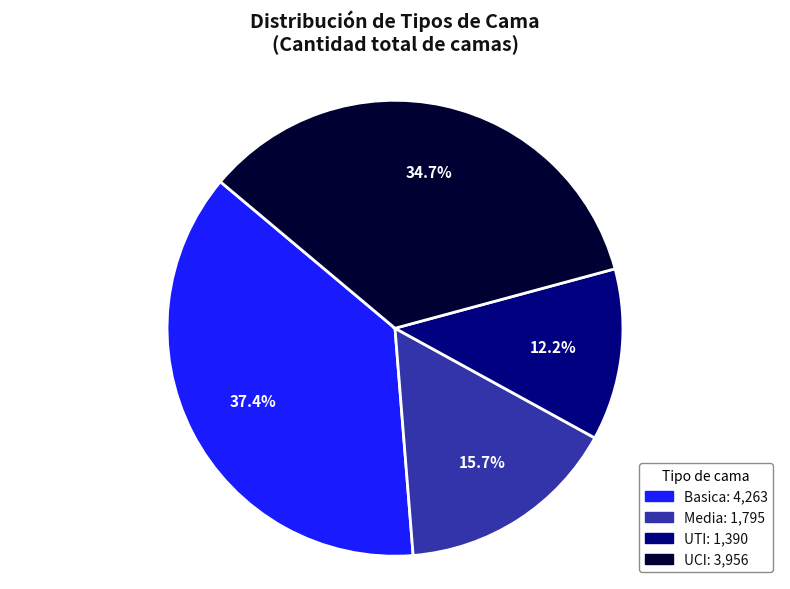

True or false: UCI accounts for 44% of the total.

False